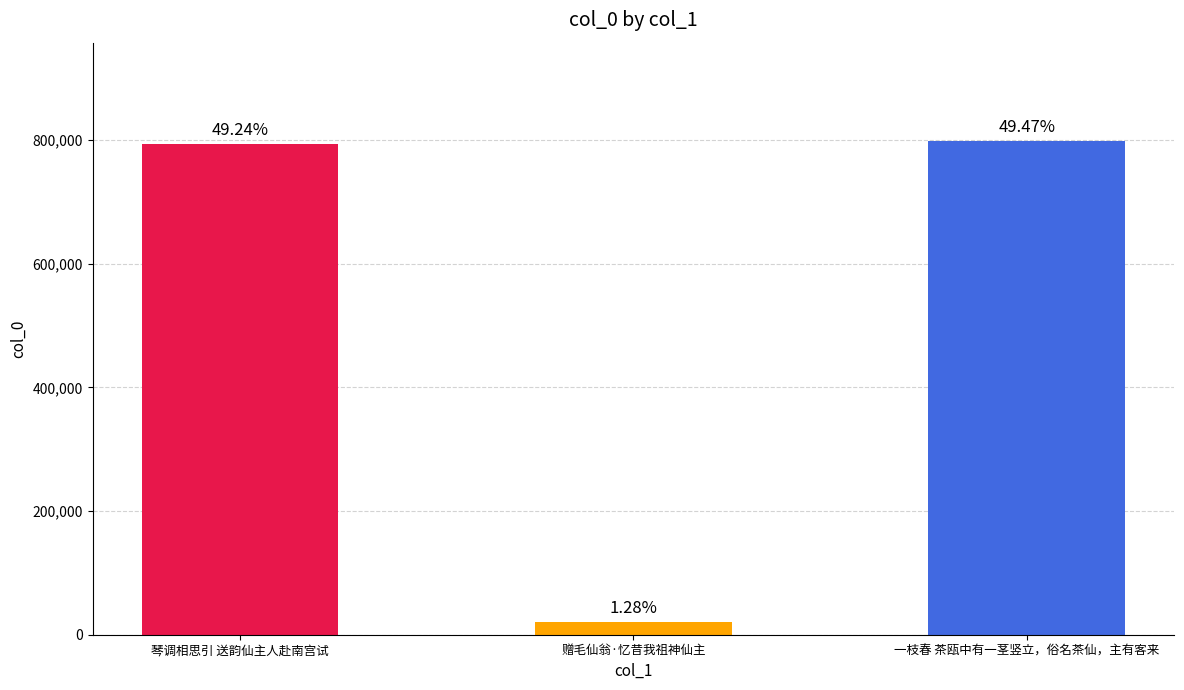

Read the value at 一枝春 茶瓯中有一茎竖立，俗名茶仙，主有客来.

798191